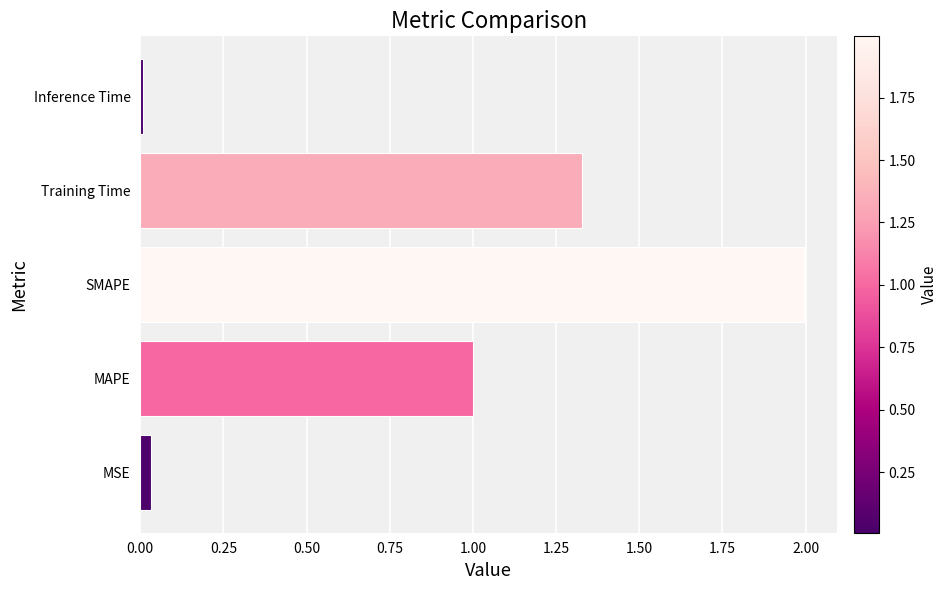

Between Inference Time and Training Time, which is larger?

Training Time